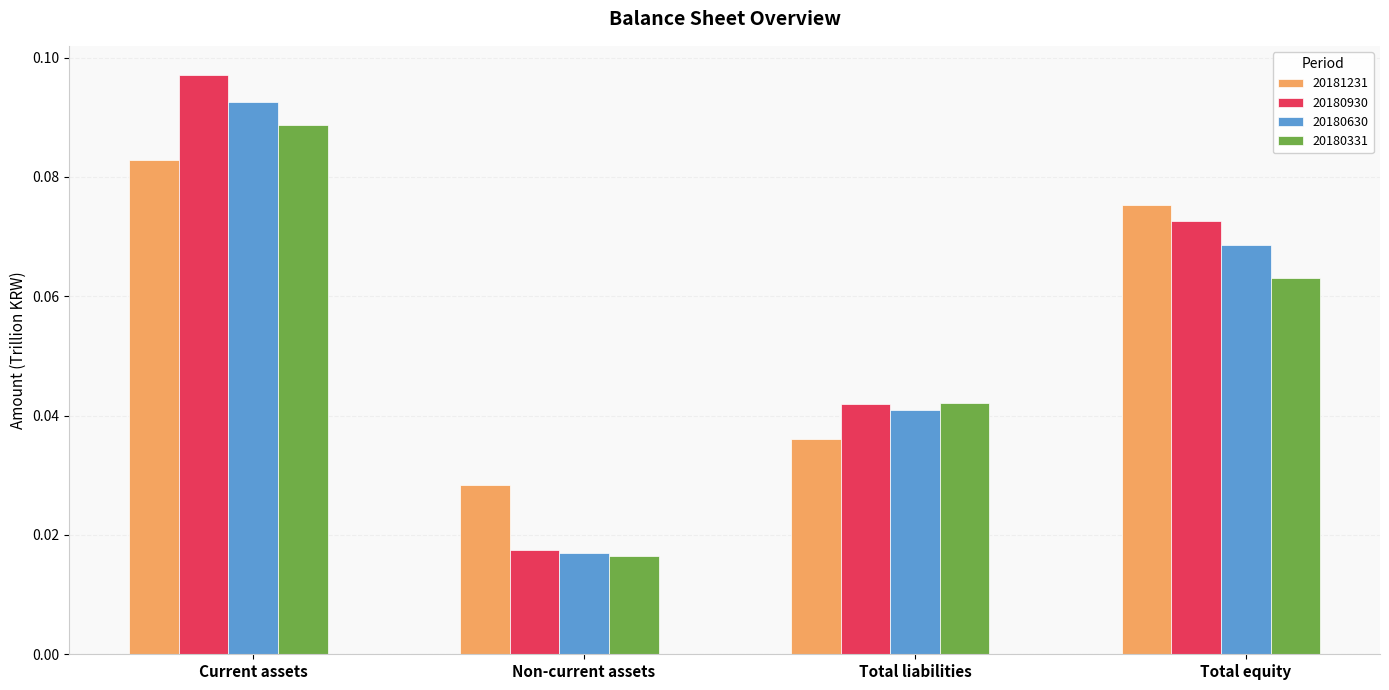

At which label does 20181231 reach its minimum?

Non-current assets